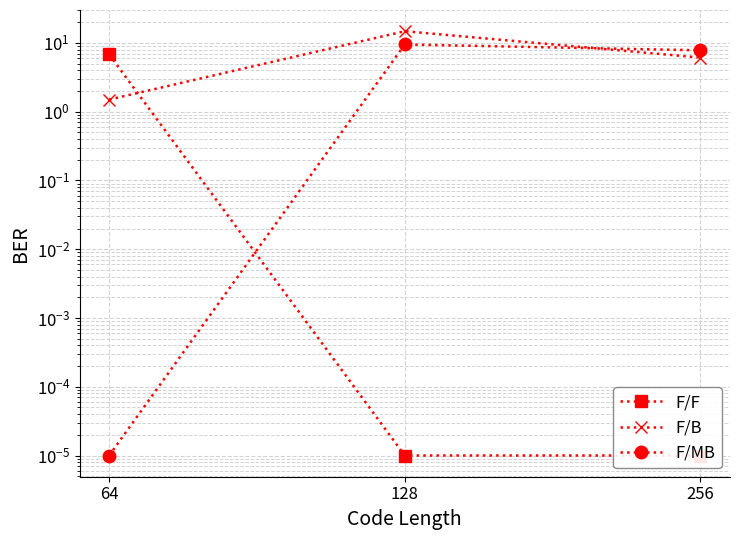

Rank the series at 256 from highest to lowest value.

F/MB, F/B, F/F